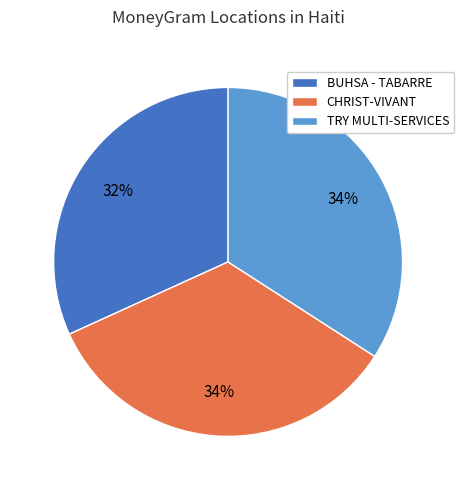

Is there any slice that represents more than half of the pie?

No